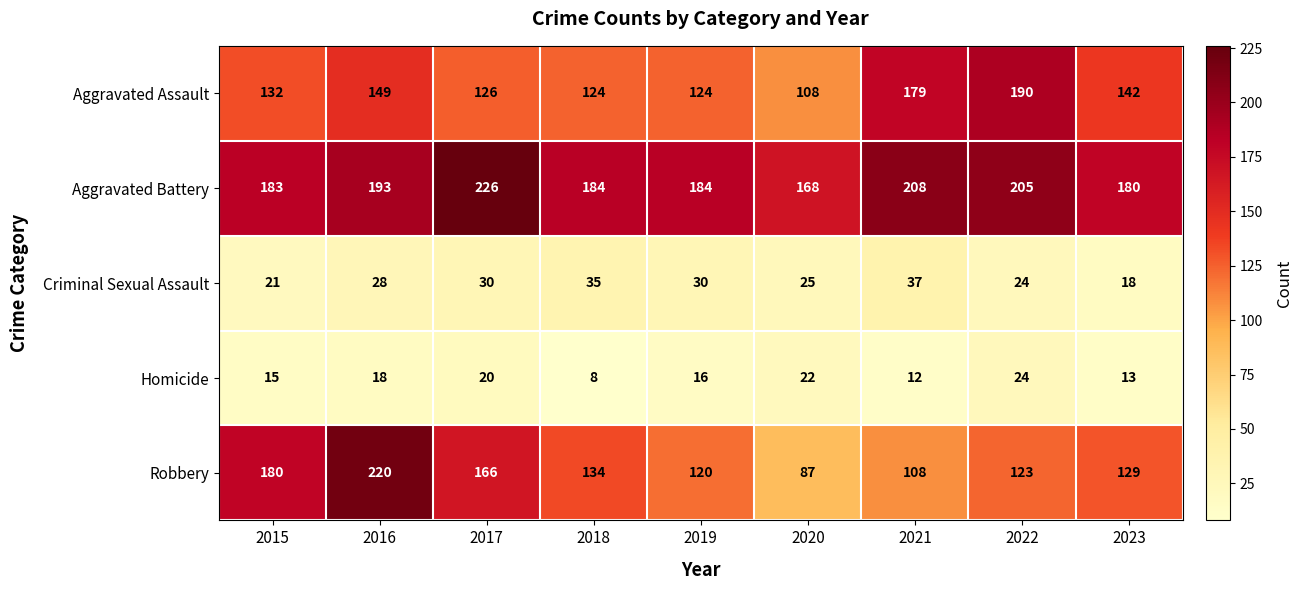

At 2017, list the series in order from largest to smallest.

Aggravated Battery, Robbery, Aggravated Assault, Criminal Sexual Assault, Homicide